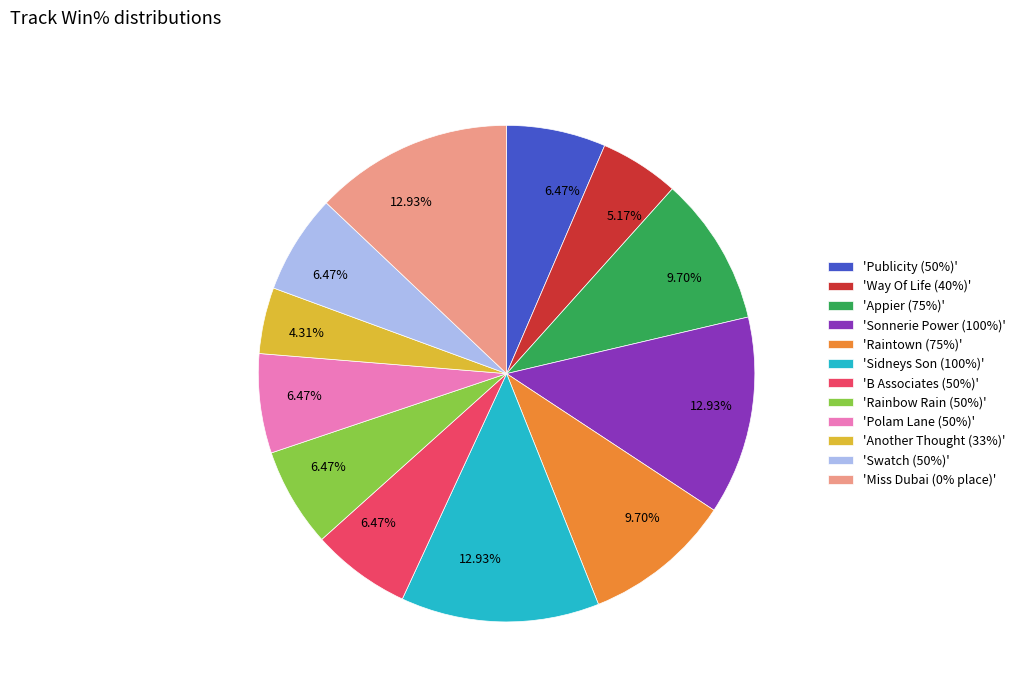

How many slices are in this pie chart?

12